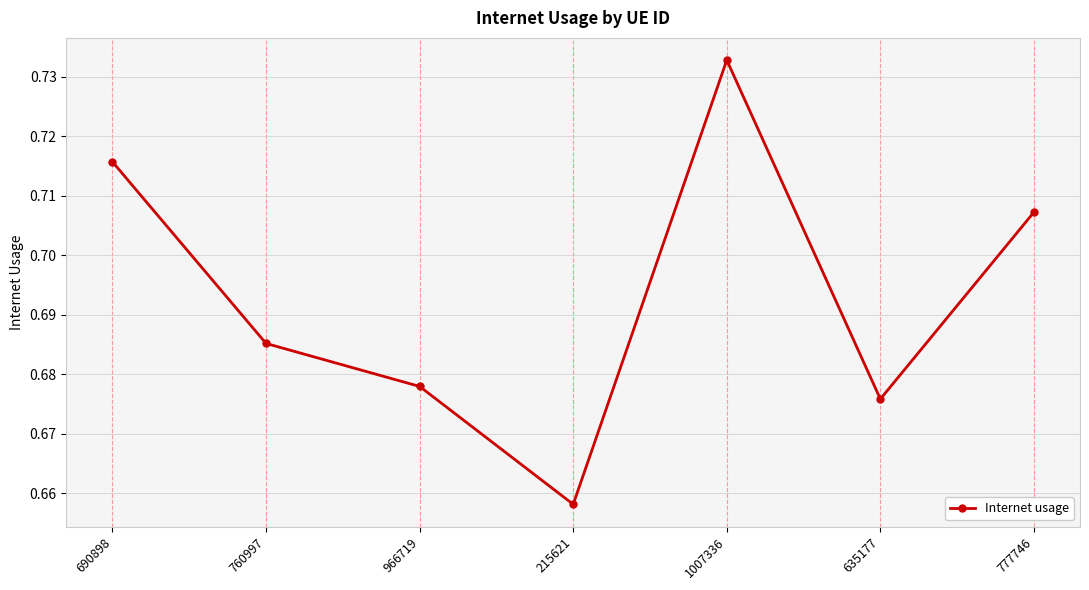

Is it true that the value at 1007336 is 0.4?

False